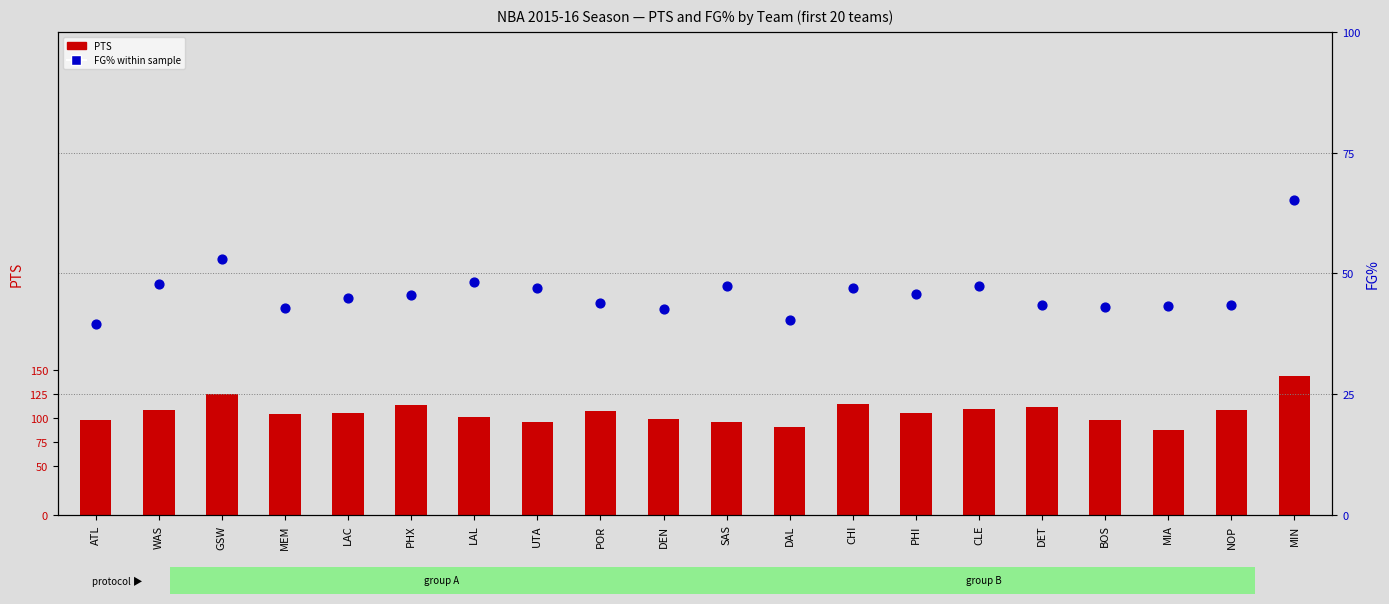

Which series contains the lowest Y value?

FG%